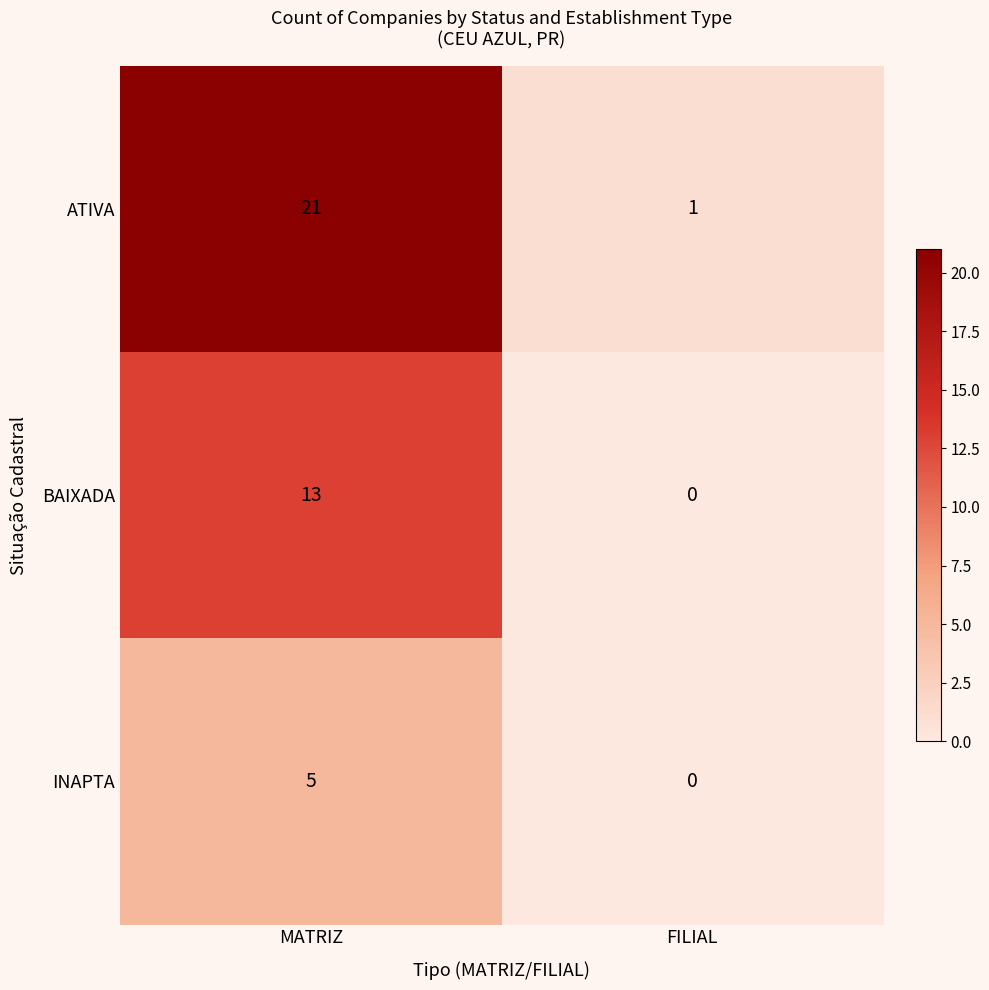

Reading left to right, extract all data points from this chart.

ATIVA: MATRIZ=21	FILIAL=1
BAIXADA: MATRIZ=13	FILIAL=0
INAPTA: MATRIZ=5	FILIAL=0